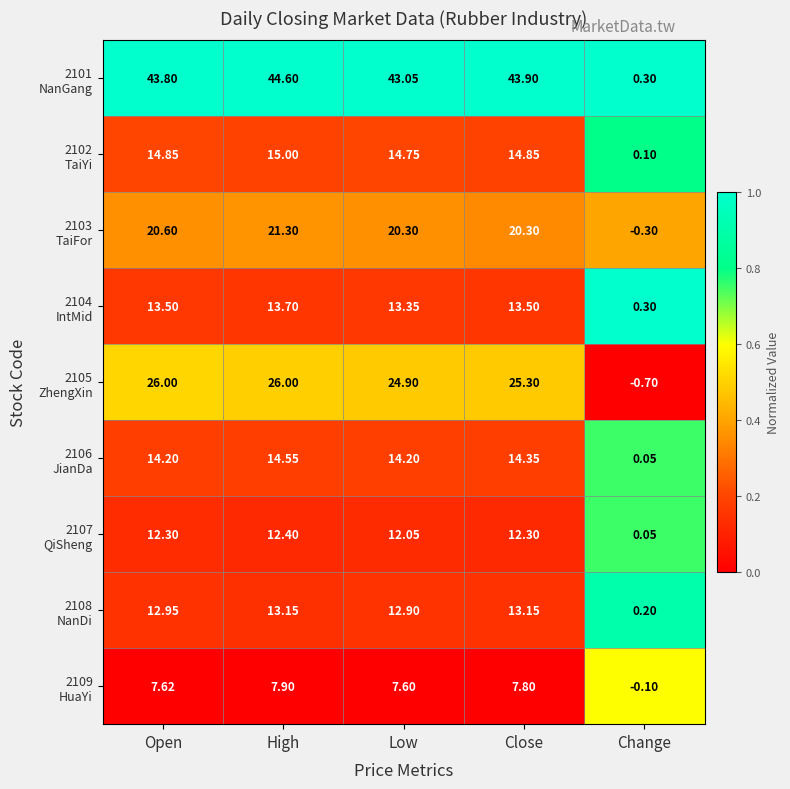

At which category is the sum across all series the highest?

High